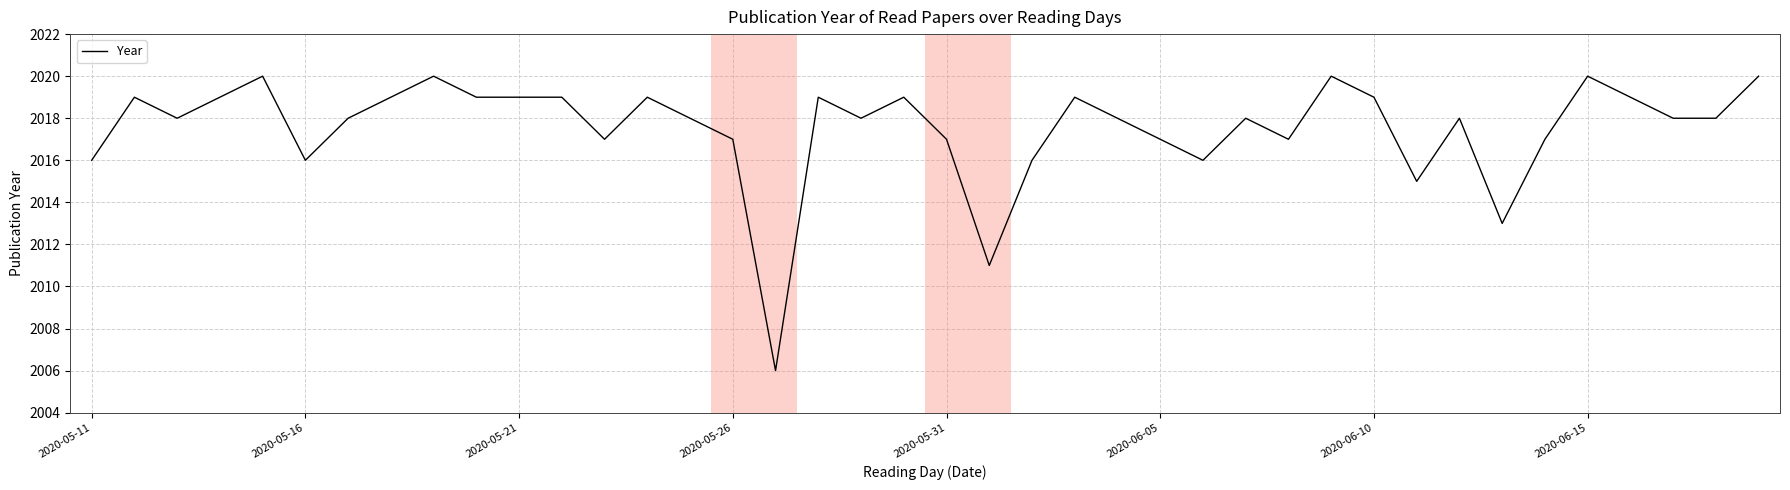

What is the minimum value shown in the chart?

2006